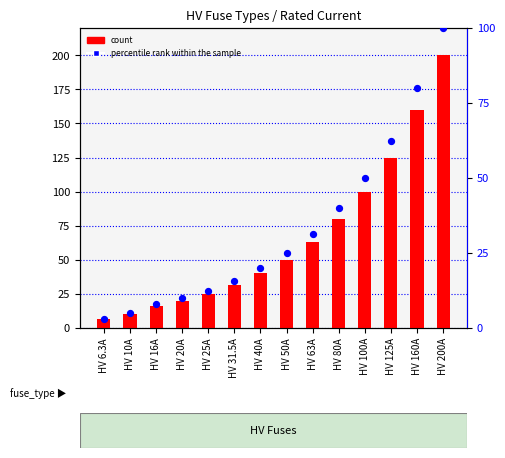

Which series has the largest total across all categories?

count